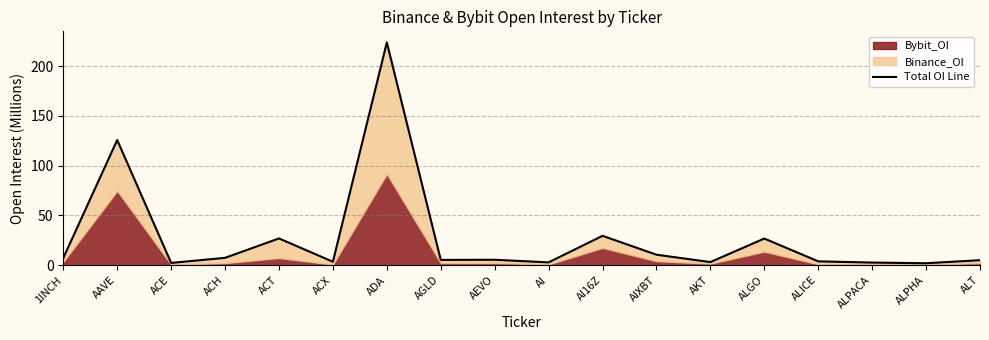

Where is the data nearest to the value 112?

AAVE